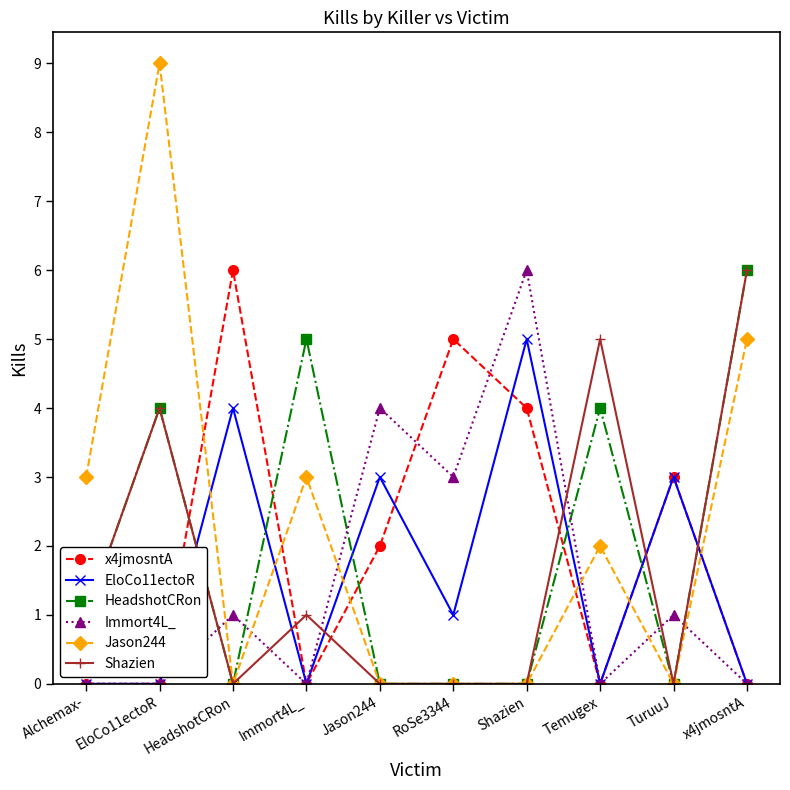

Reading left to right, extract all data points from this chart.

x4jmosntA: 0	0	6	0	2	5	4	0	3	0
EloCo11ectoR: 0	0	4	0	3	1	5	0	3	0
HeadshotCRon: 1	4	0	5	0	0	0	4	0	6
Immort4L_: 0	0	1	0	4	3	6	0	1	0
Jason244: 3	9	0	3	0	0	0	2	0	5
Shazien: 1	4	0	1	0	0	0	5	0	6